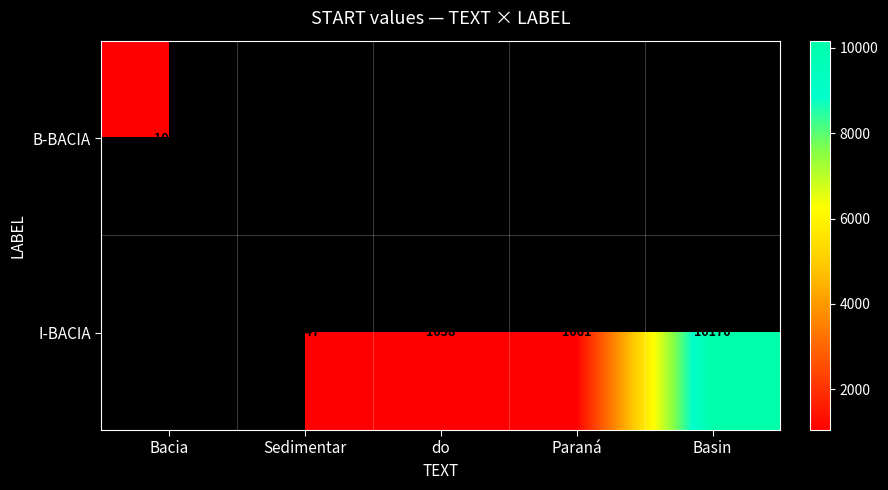

True or false: I-BACIA has a value of 2927 at Basin.

False